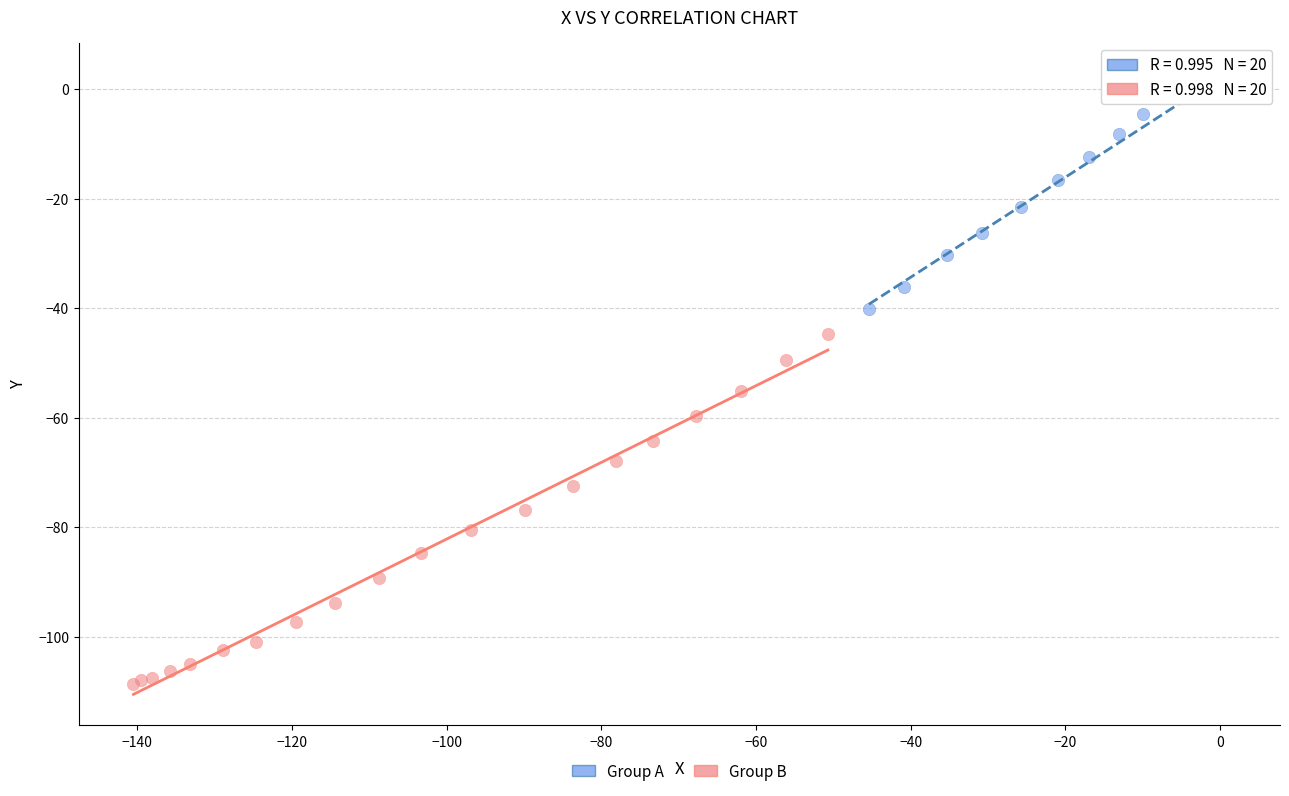

Which series contains the highest Y value?

Group A